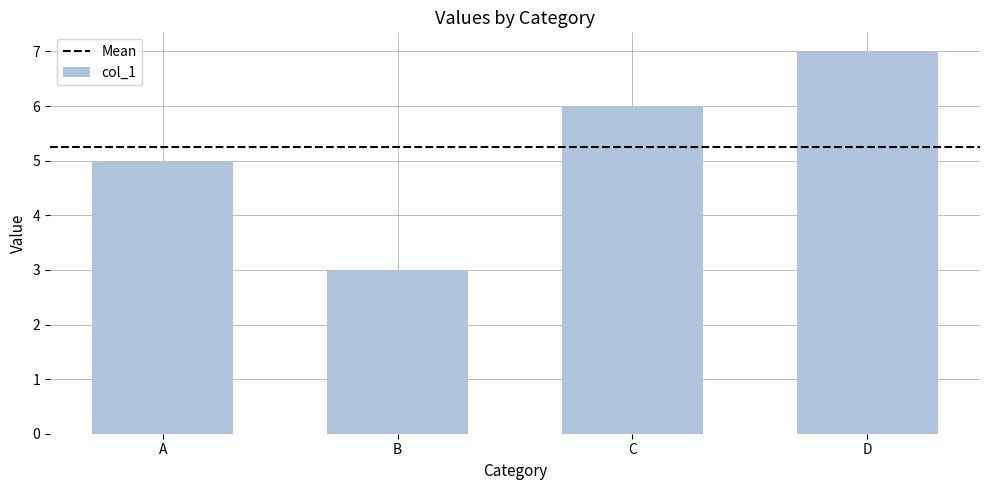

What is the difference between the second highest and minimum values?

3